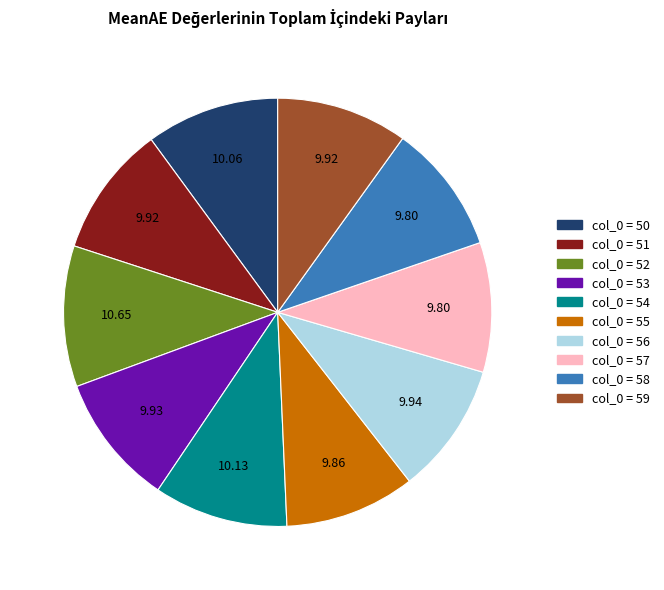

Is there a majority slice in this chart?

No